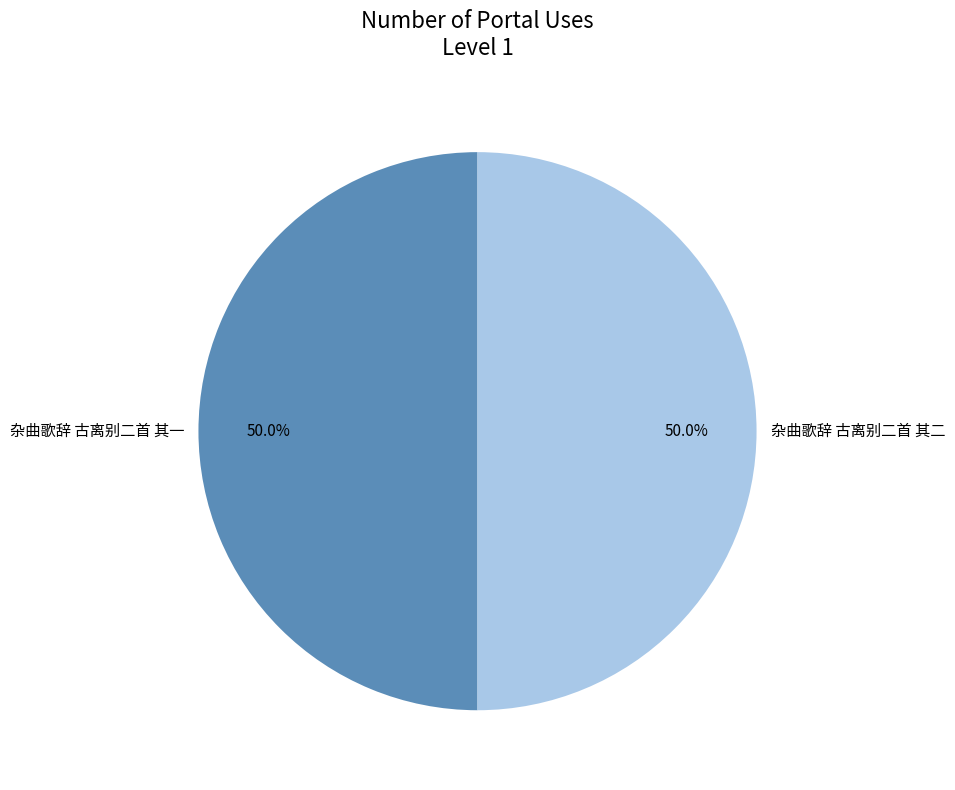

To the nearest percent, what portion does 杂曲歌辞 古离别二首 其二 represent?

50%